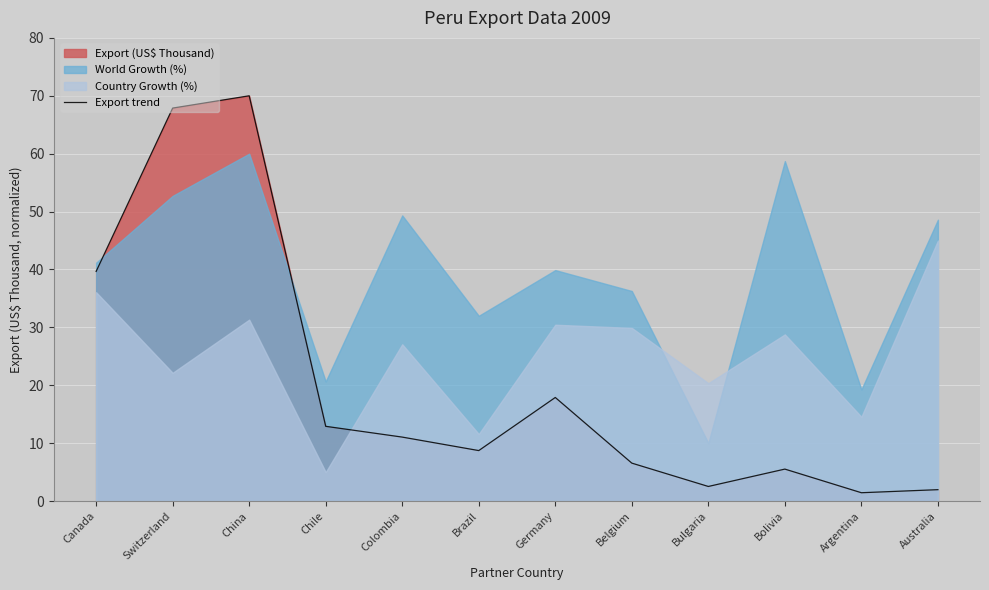

Where is Export trend nearest to the value 35?

Canada